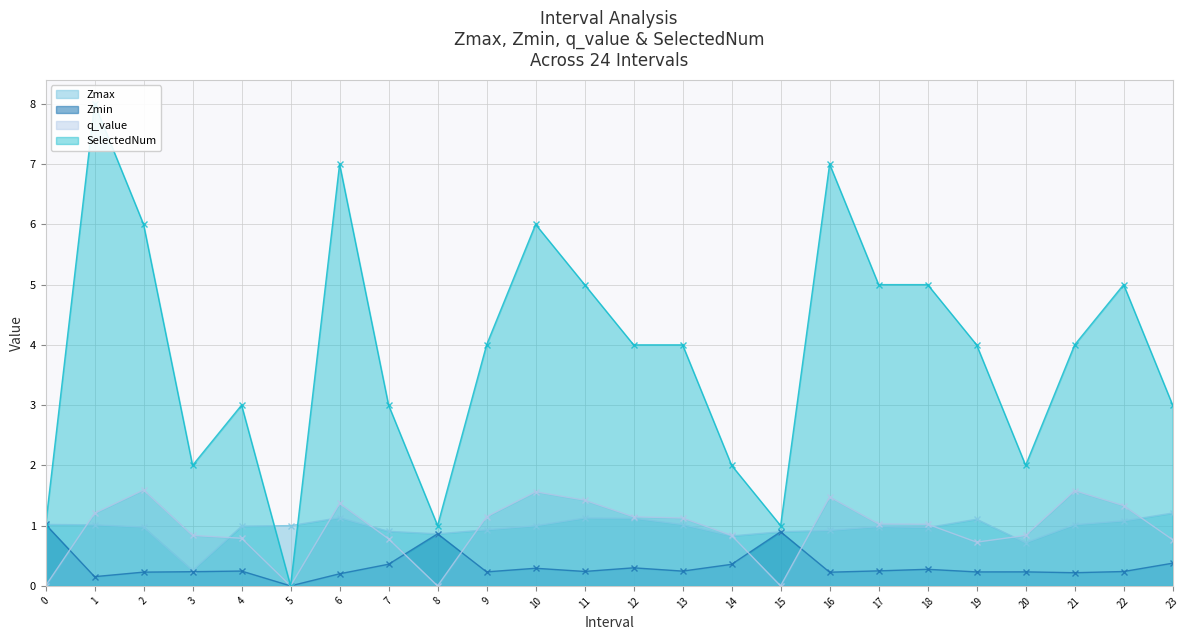

Reading left to right, extract all data points from this chart.

Zmax: 1.0	1.0	1.0	0.3	1.0	1.0	1.1	0.9	0.9	0.9	1.0	1.1	1.1	1.0	0.8	0.9	0.9	1.0	1.0	1.1	0.7	1.0	1.1	1.2
Zmin: 1.0	0.2	0.2	0.2	0.2	0.0	0.2	0.4	0.9	0.2	0.3	0.2	0.3	0.2	0.4	0.9	0.2	0.2	0.3	0.2	0.2	0.2	0.2	0.4
q_value: 0.0	1.2	1.6	0.8	0.8	0.0	1.4	0.8	0.0	1.1	1.6	1.4	1.1	1.1	0.8	0.0	1.5	1.0	1.0	0.7	0.8	1.6	1.3	0.8
SelectedNum: 1.0	8.0	6.0	2.0	3.0	0.0	7.0	3.0	1.0	4.0	6.0	5.0	4.0	4.0	2.0	1.0	7.0	5.0	5.0	4.0	2.0	4.0	5.0	3.0